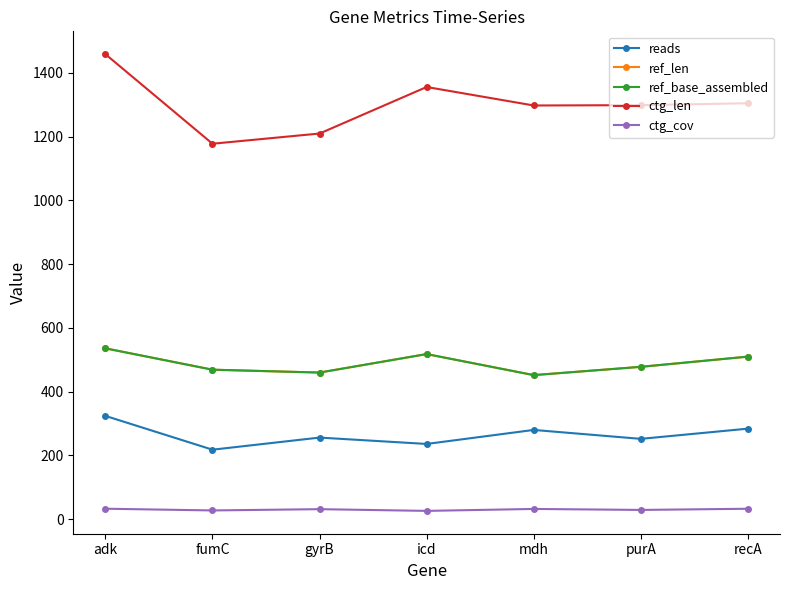

What is the value of the ref_len point at the 1st from the left?

536.0